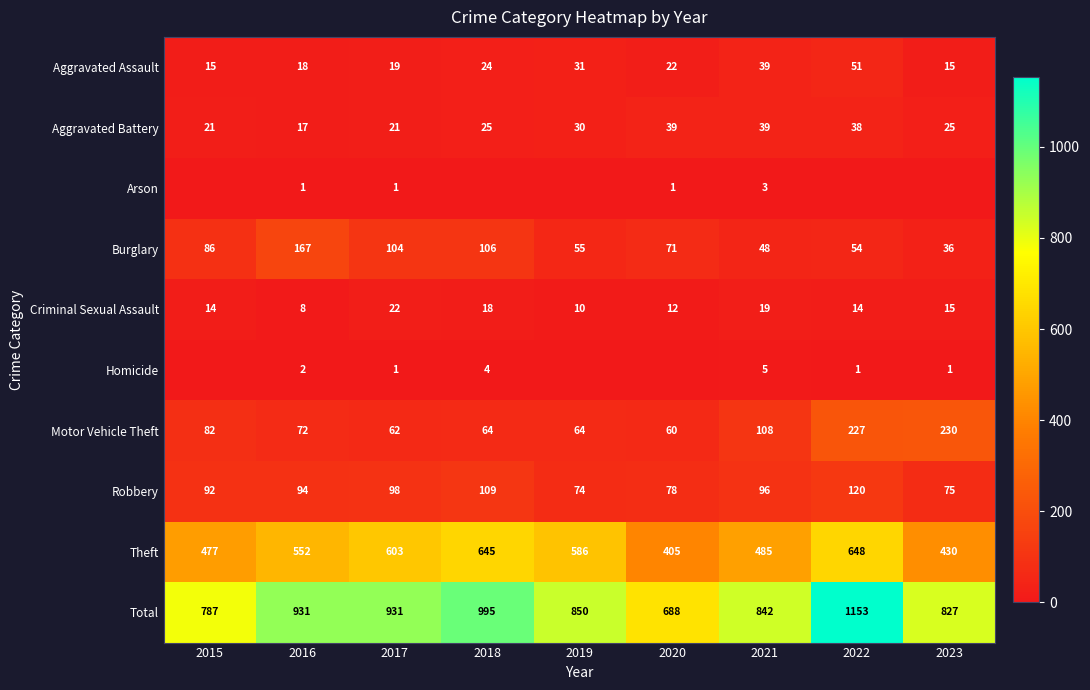

Count the number of categories in the chart.

9